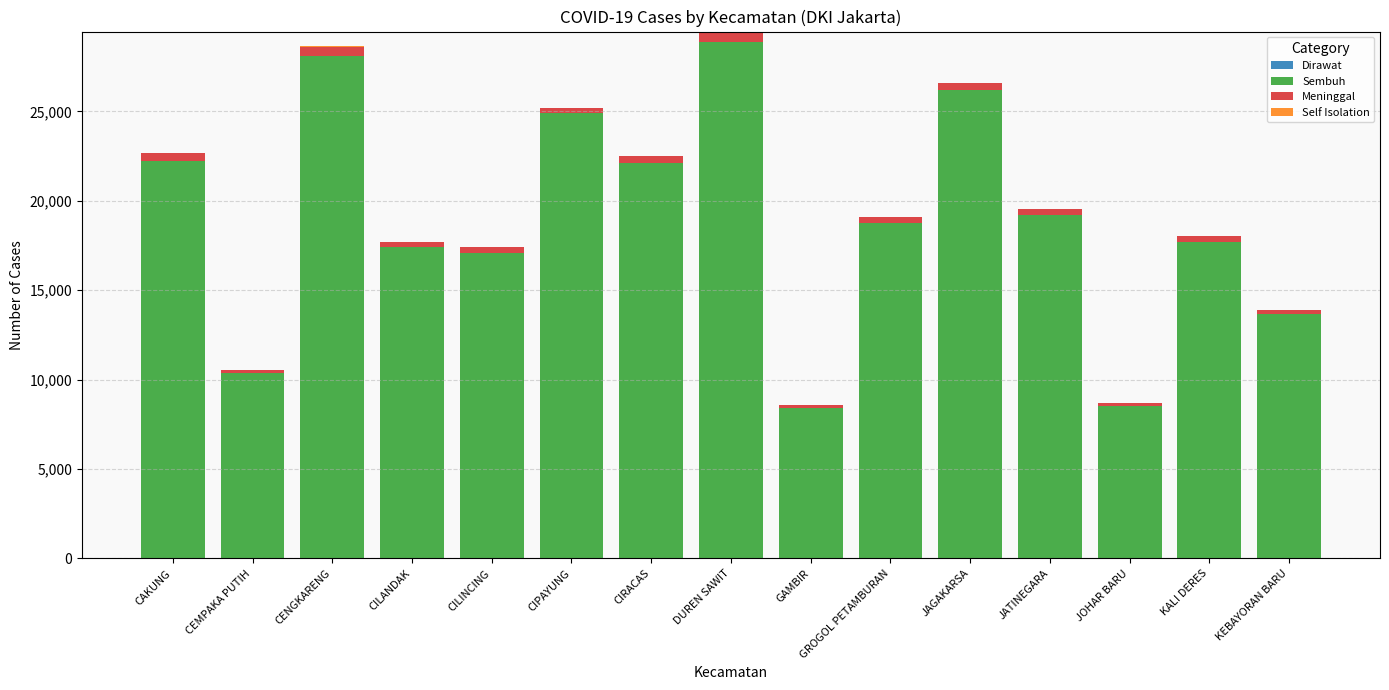

Count the number of data series in this chart.

4